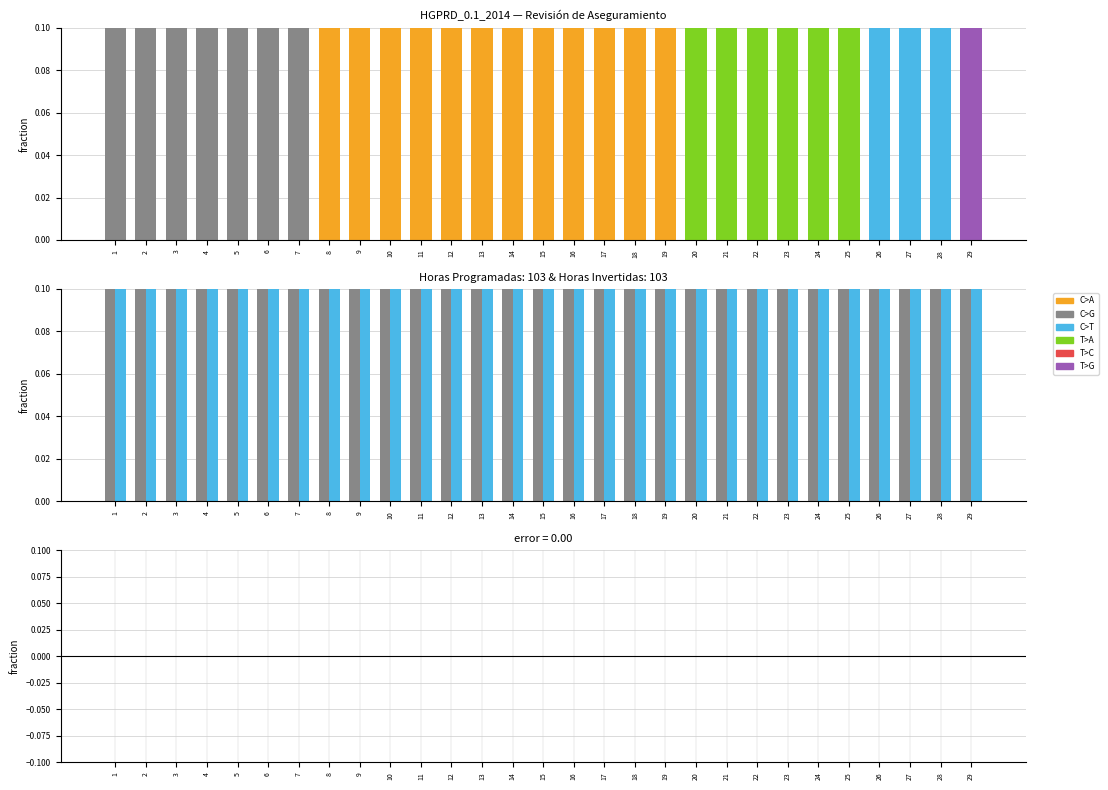

Is the value of error at 3 greater than the value of Duración Planificada (Hras) at 4?

No